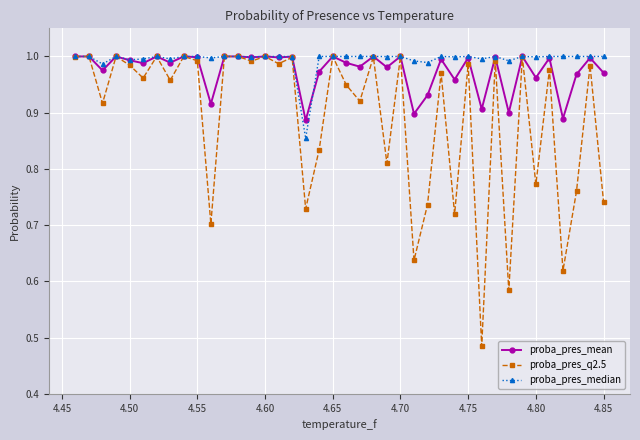

Which series has the largest range (max minus min)?

proba_pres_q2.5